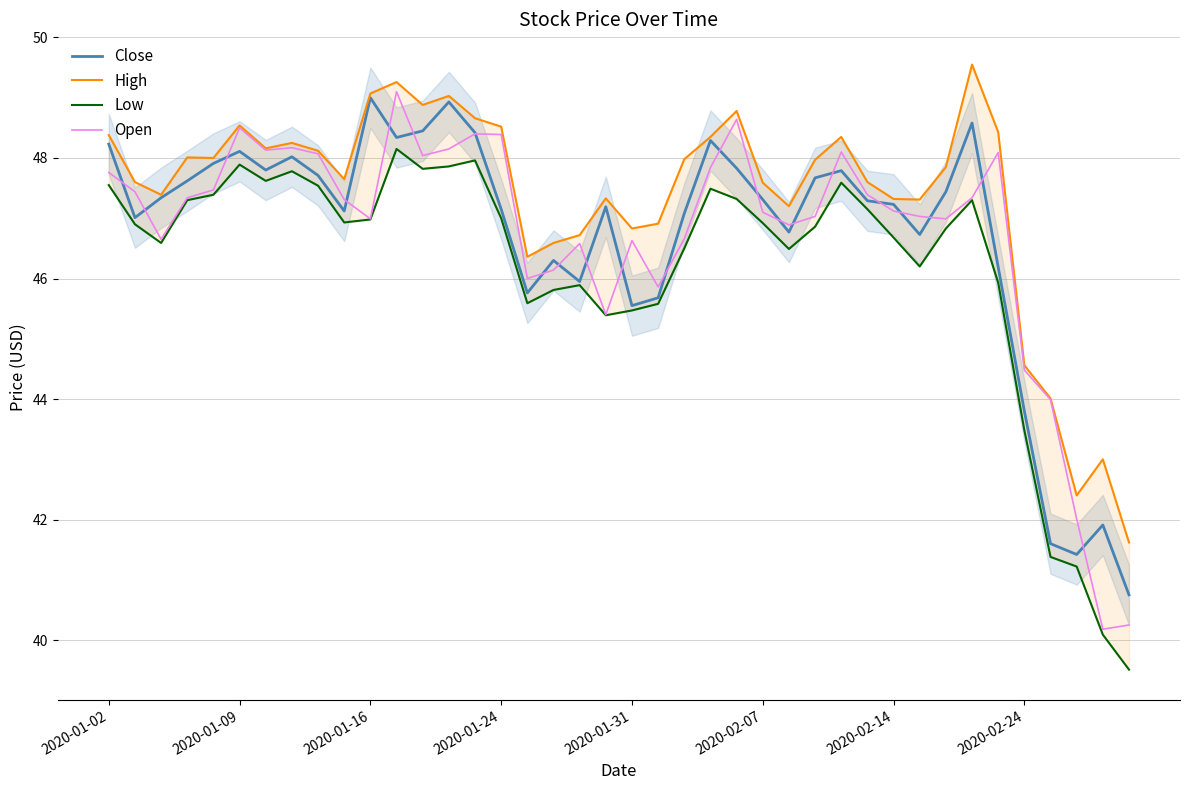

What is the lowest value of the Close series?

40.8